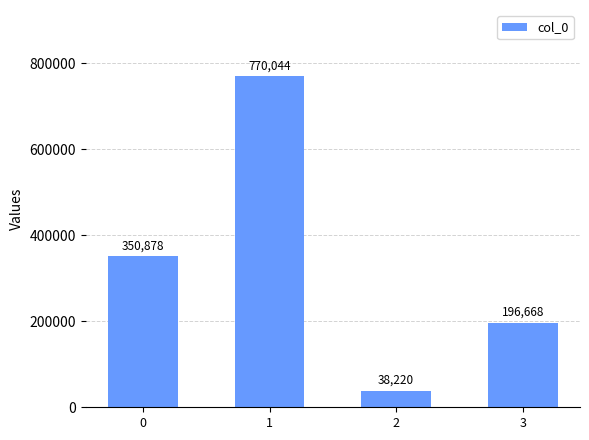

List the labels in order of value, smallest first.

2, 3, 0, 1